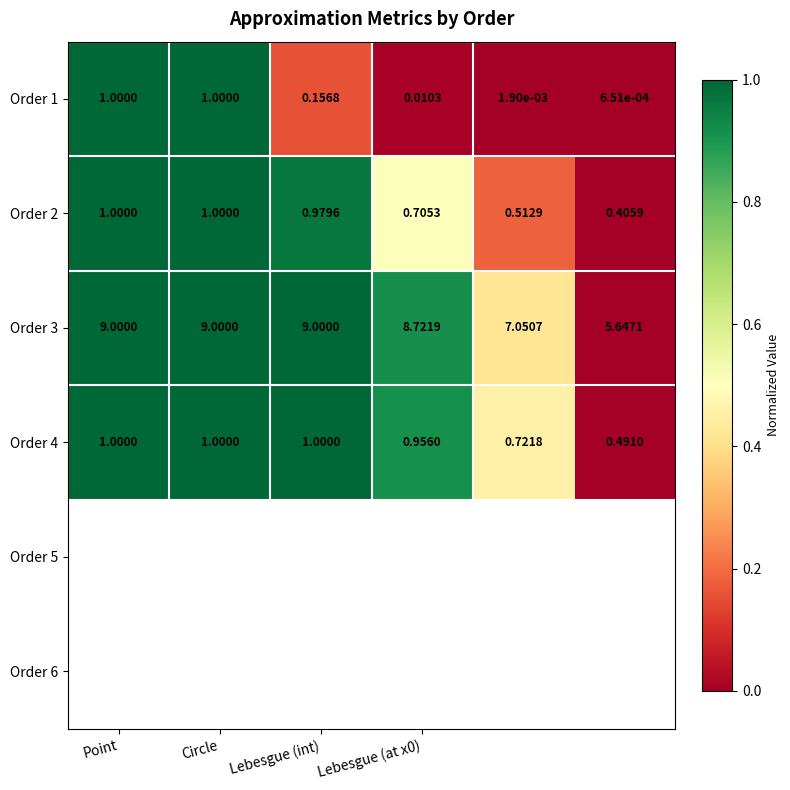

What is the greatest value displayed?

9.0